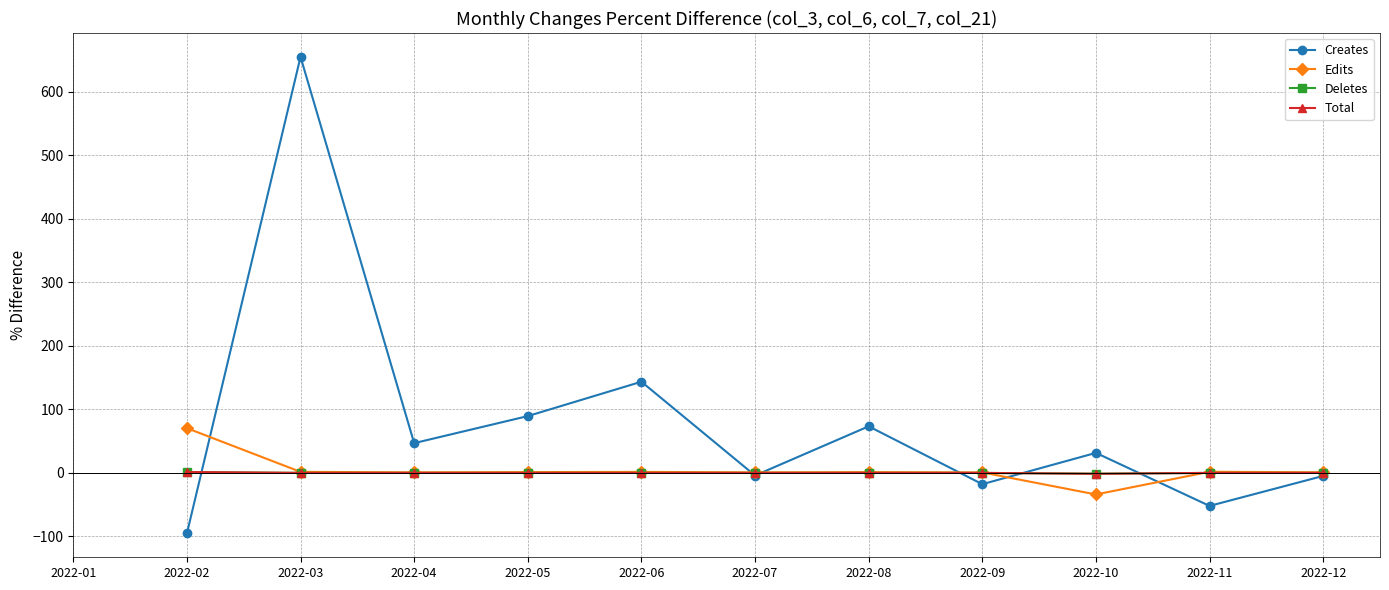

At which category is the sum across all series the highest?

2022-03